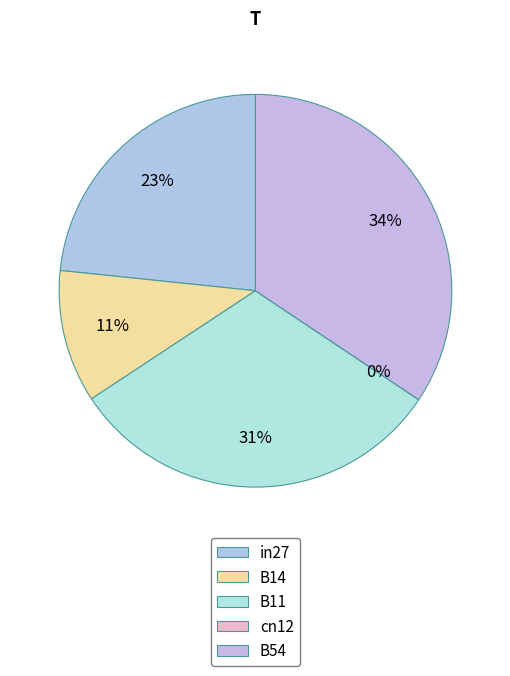

What is the change in value from B14 to B11?

+0.3